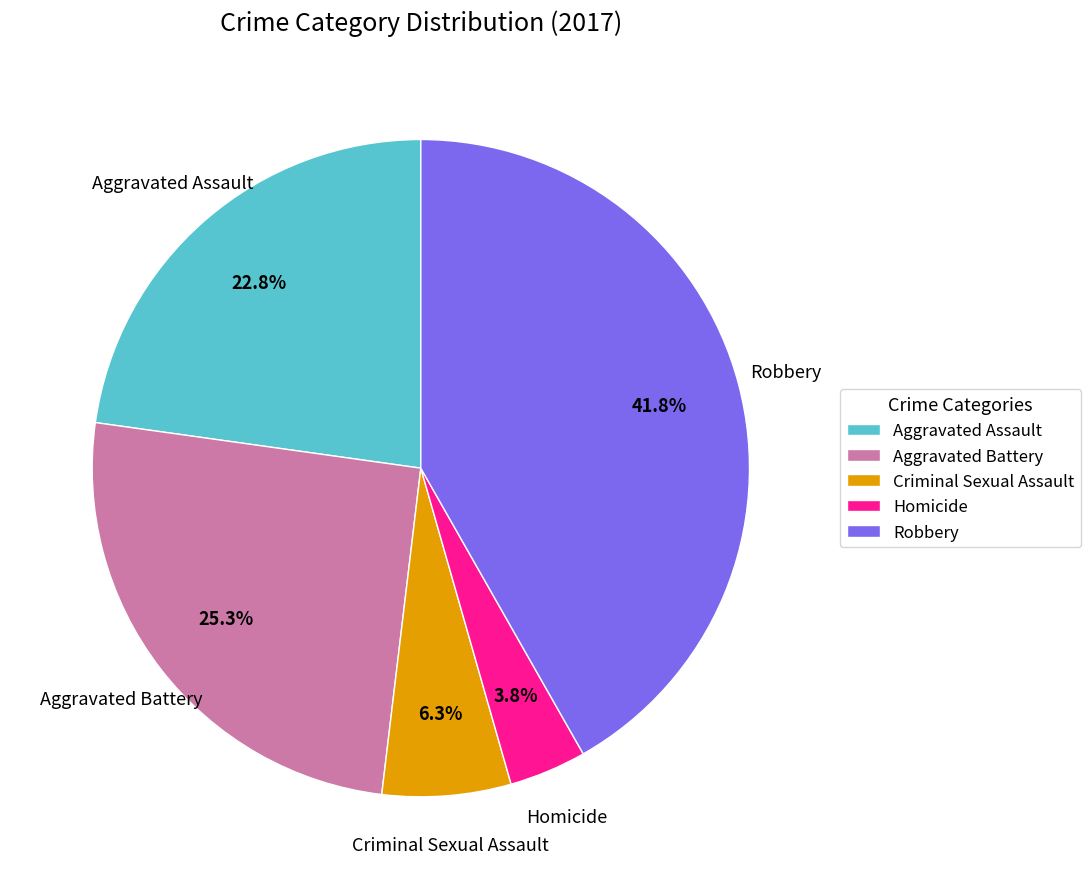

How many segments does this pie chart have?

5